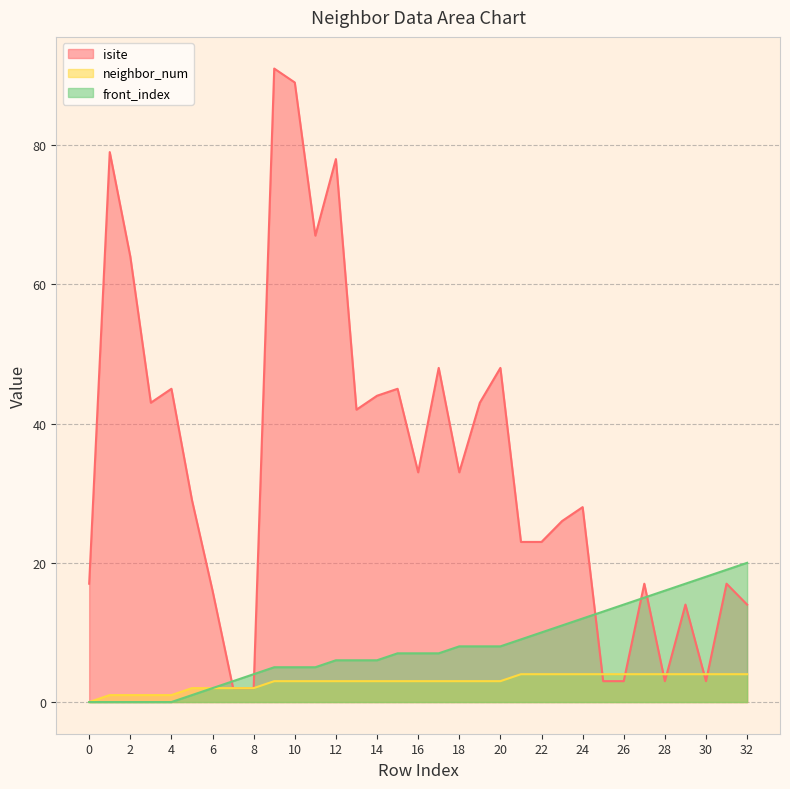

Which series changed the most between 14 and 15?

isite